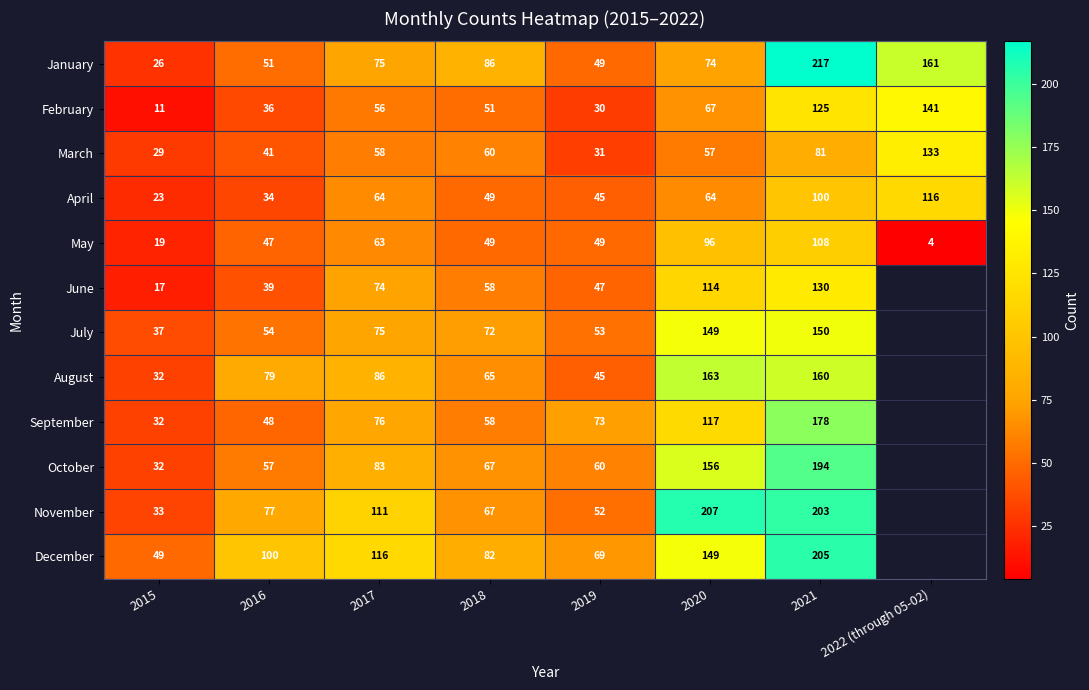

True or false: February has a value of 18 at 2016.

False